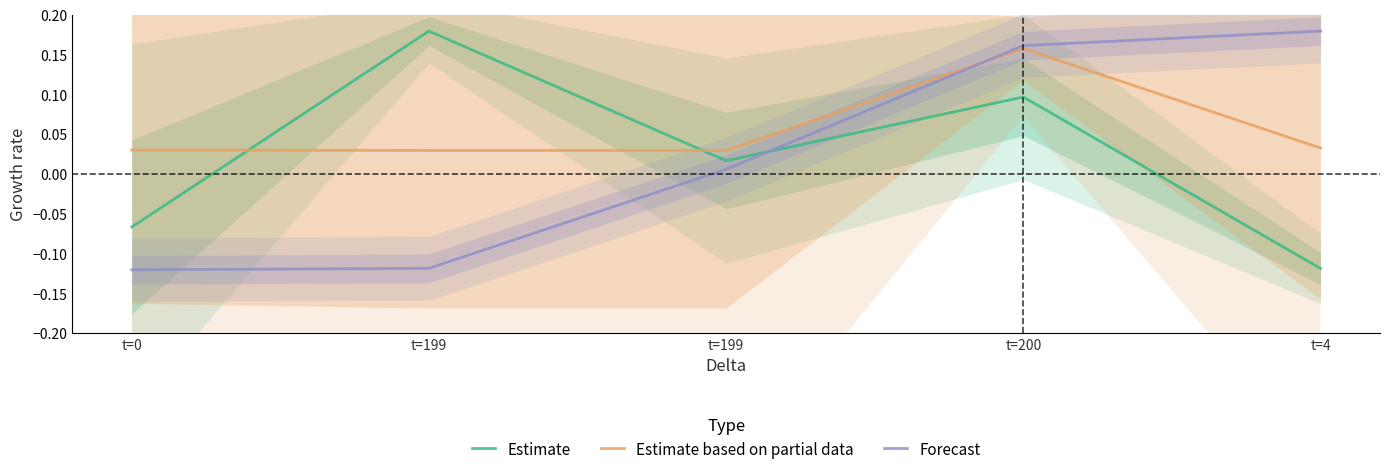

True or false: Estimate based on partial data has a value of 0.0 at t=199.

False